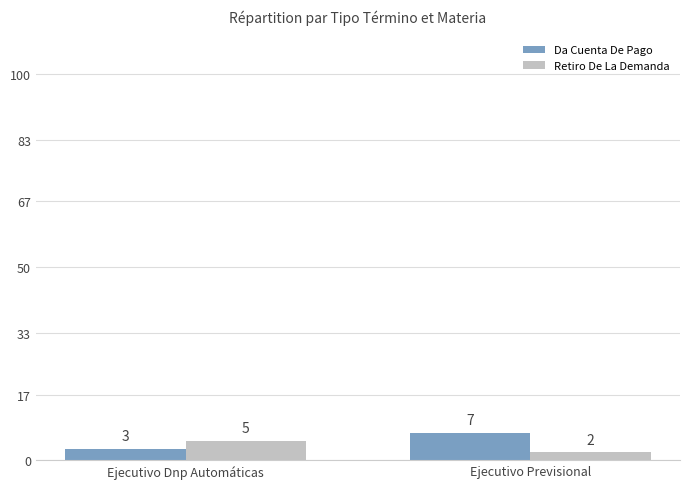

What is the sum of the Da Cuenta De Pago values at Ejecutivo Previsional and Ejecutivo Dnp Automáticas?

10